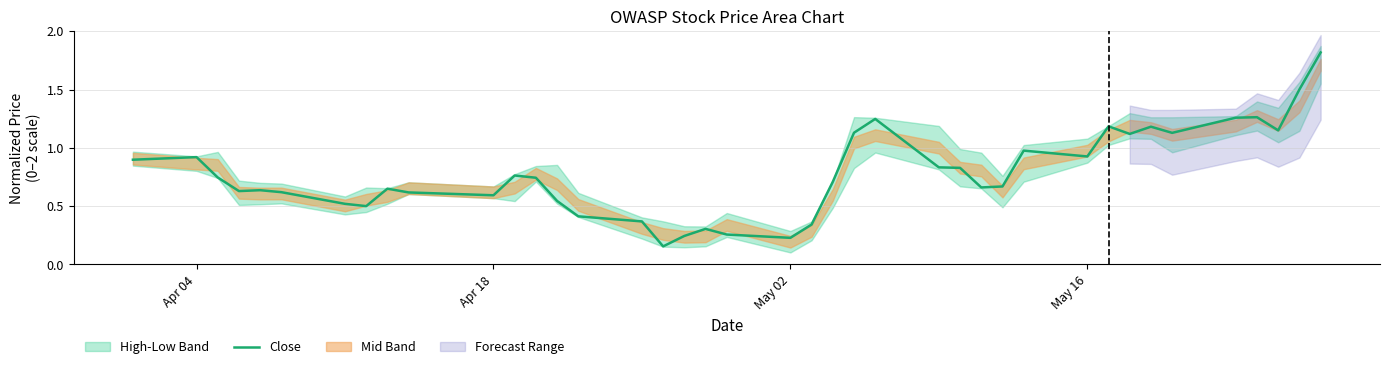

What is the highest value of the Close series?

1.8